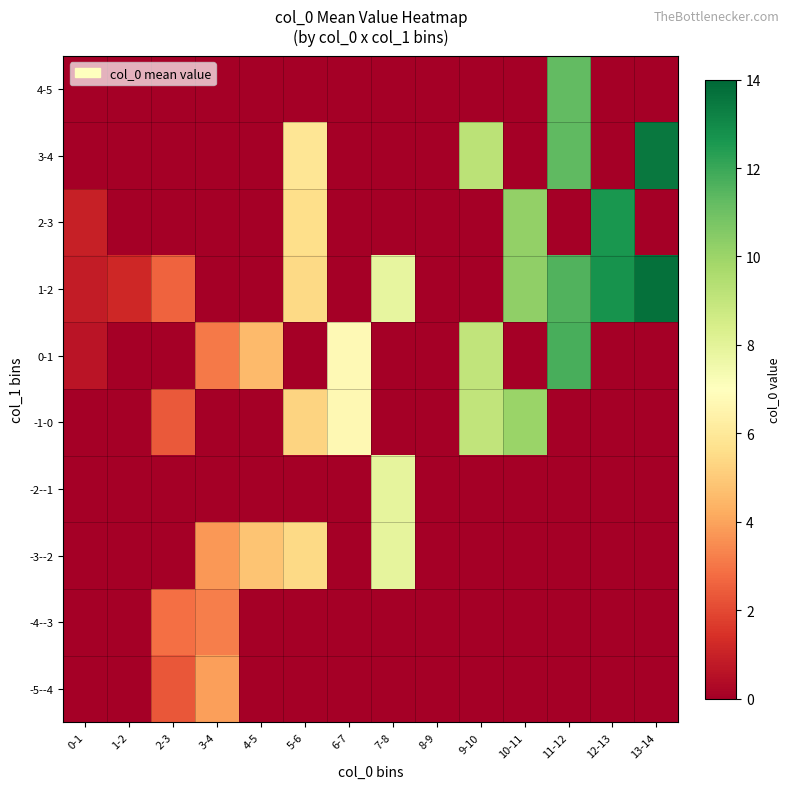

At which category is the sum across all series the highest?

11-12